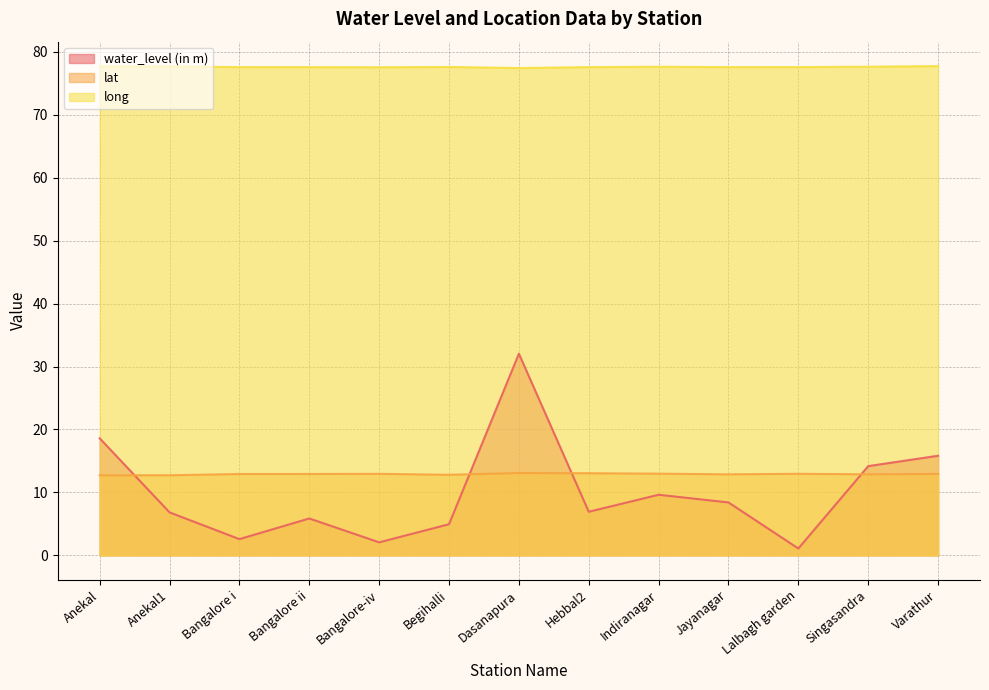

At which label does long reach its peak?

Varathur